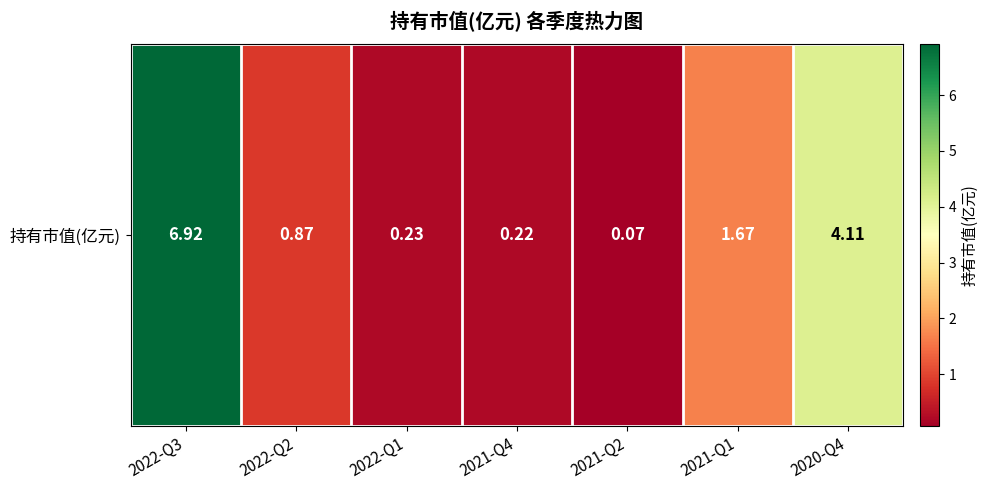

What is the difference between the maximum and minimum values?

6.8